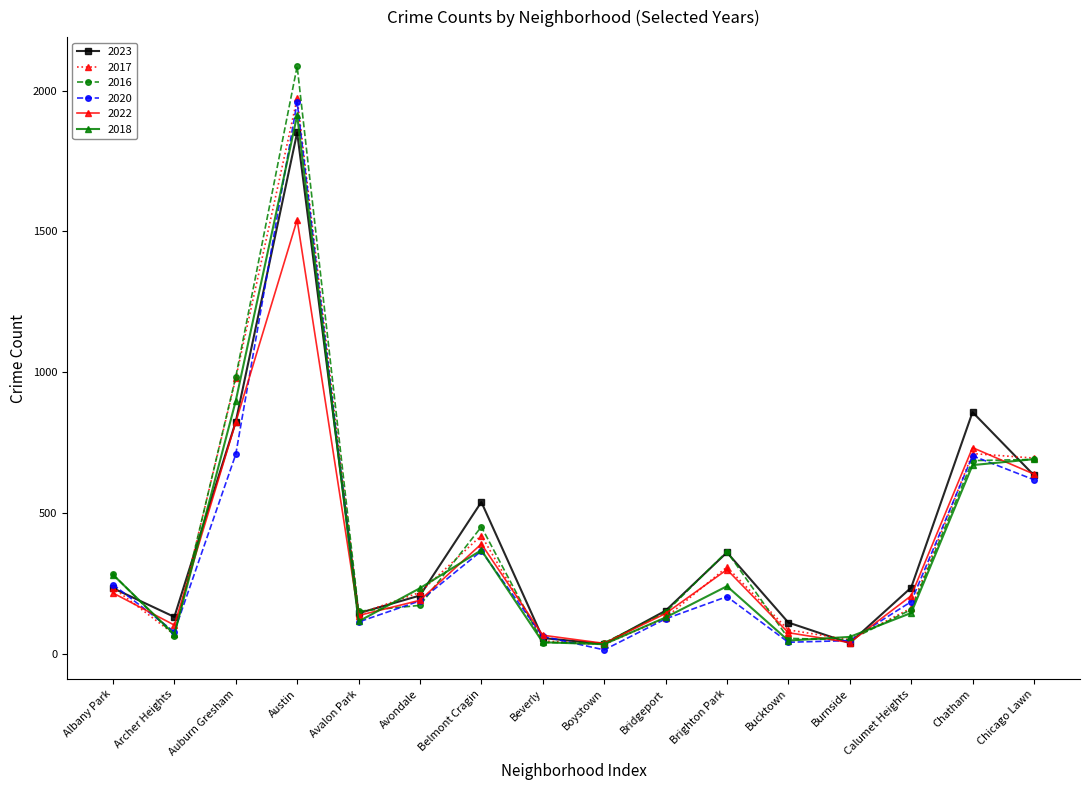

How many values in the 2022 series are below 206?

8